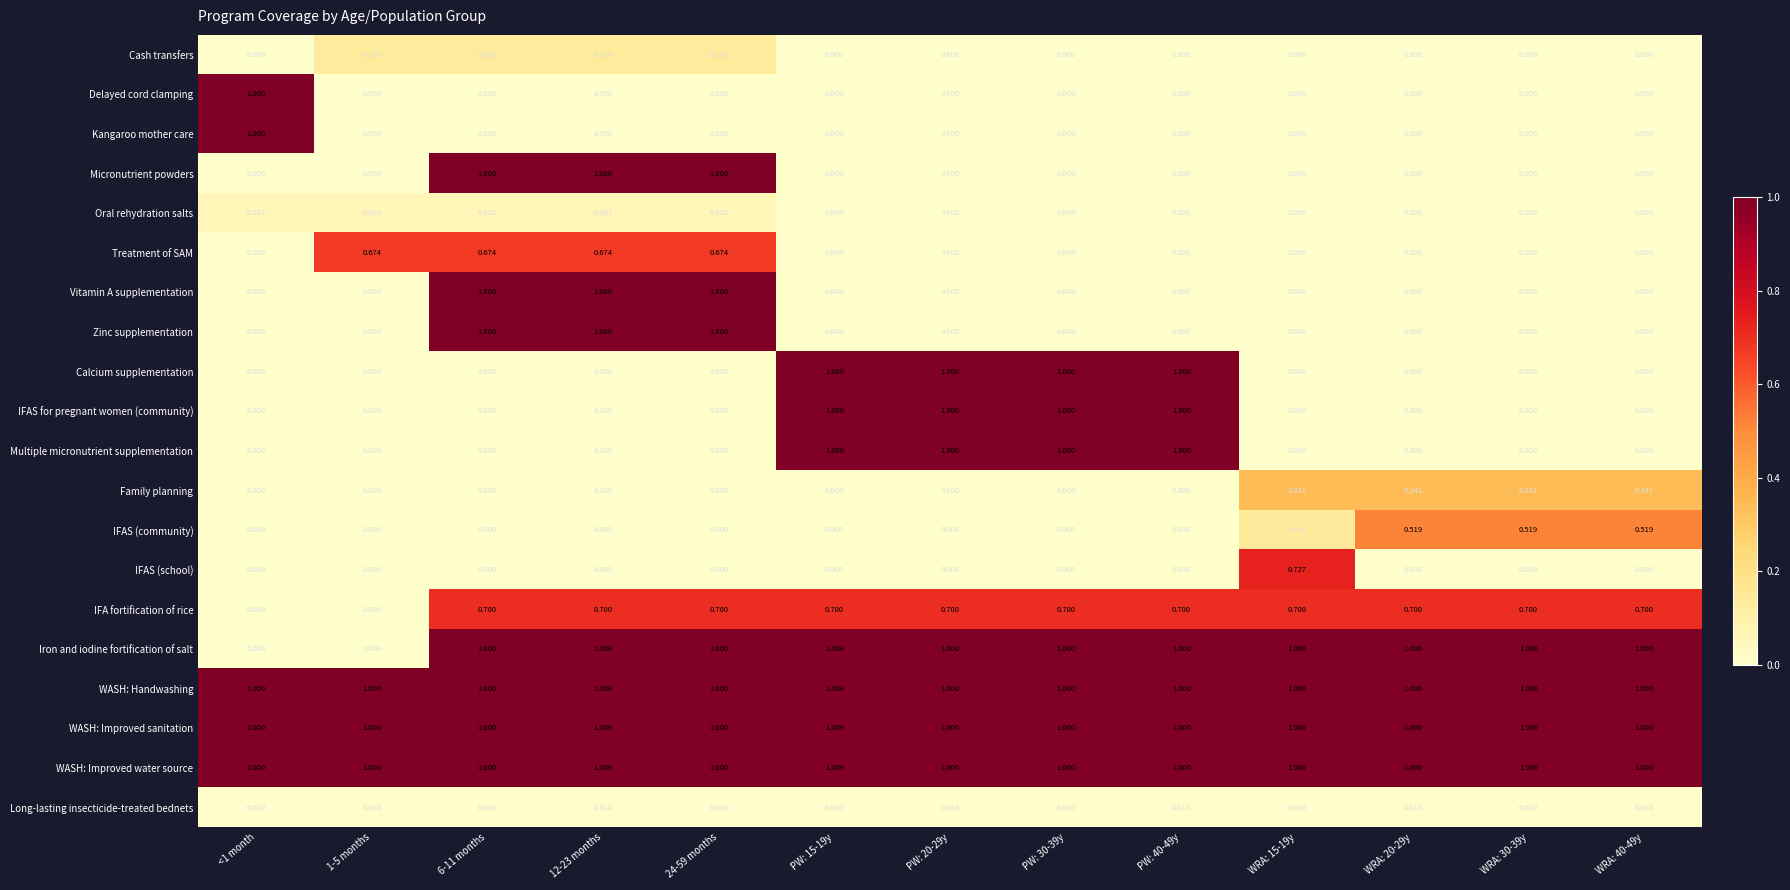

Is the value of Family planning at WRA: 40-49y greater than the value of Treatment of SAM at <1 month?

Yes